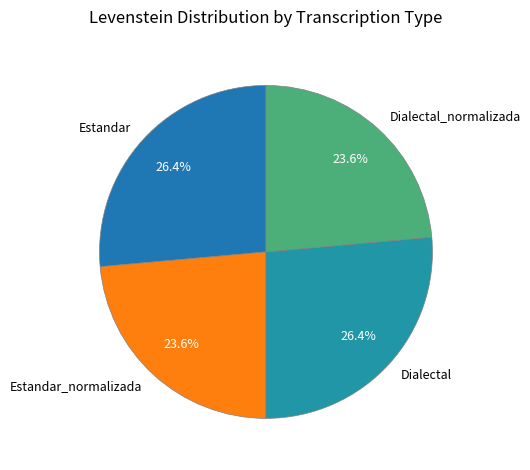

Between Dialectal and Dialectal_normalizada, which is larger?

Dialectal